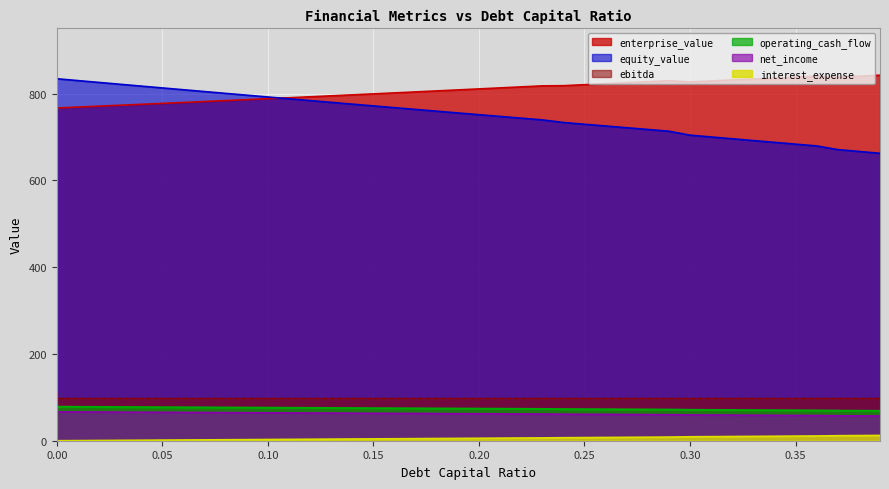

At which label is operating_cash_flow closest to 73?

0.23